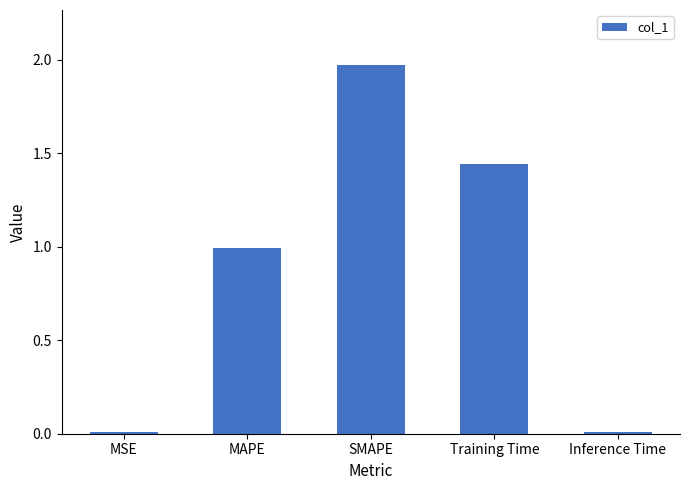

What is the difference between the values at Inference Time and MAPE?

1.0